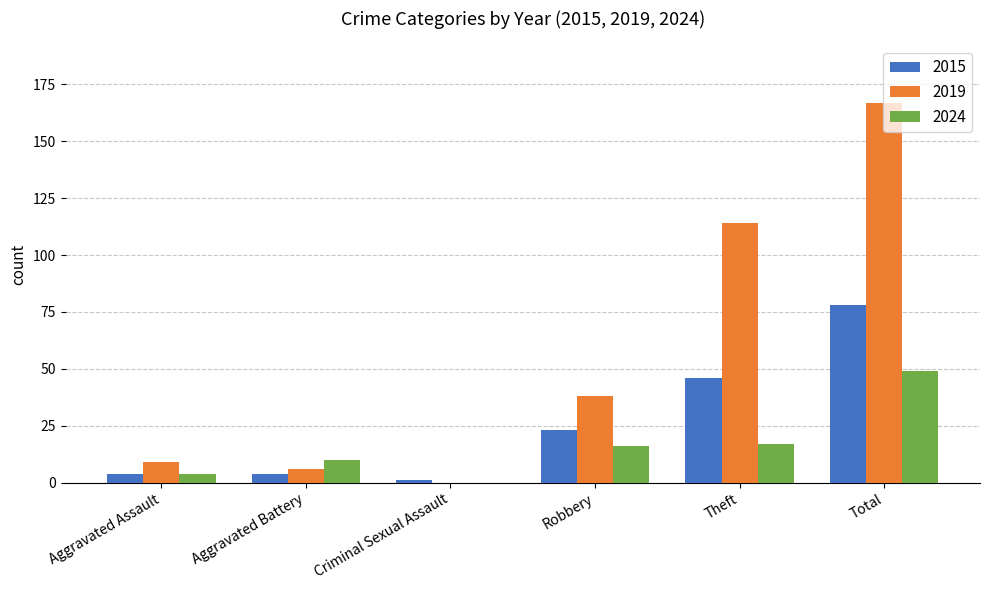

At which category is the sum across all series the highest?

Total